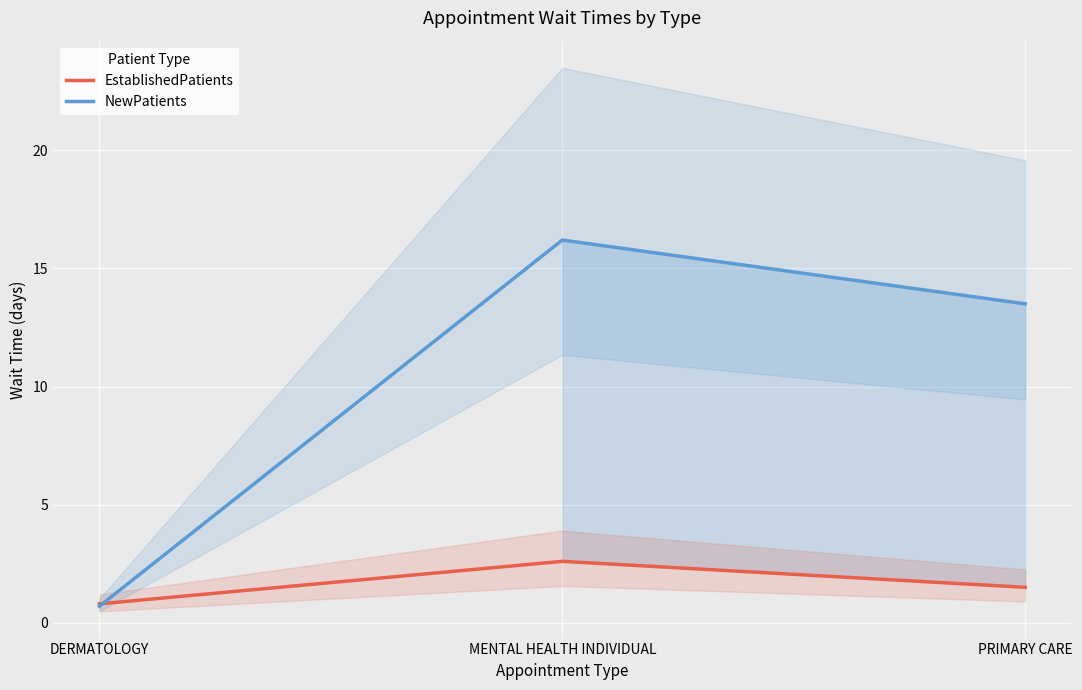

What is the maximum value shown in the chart?

16.2